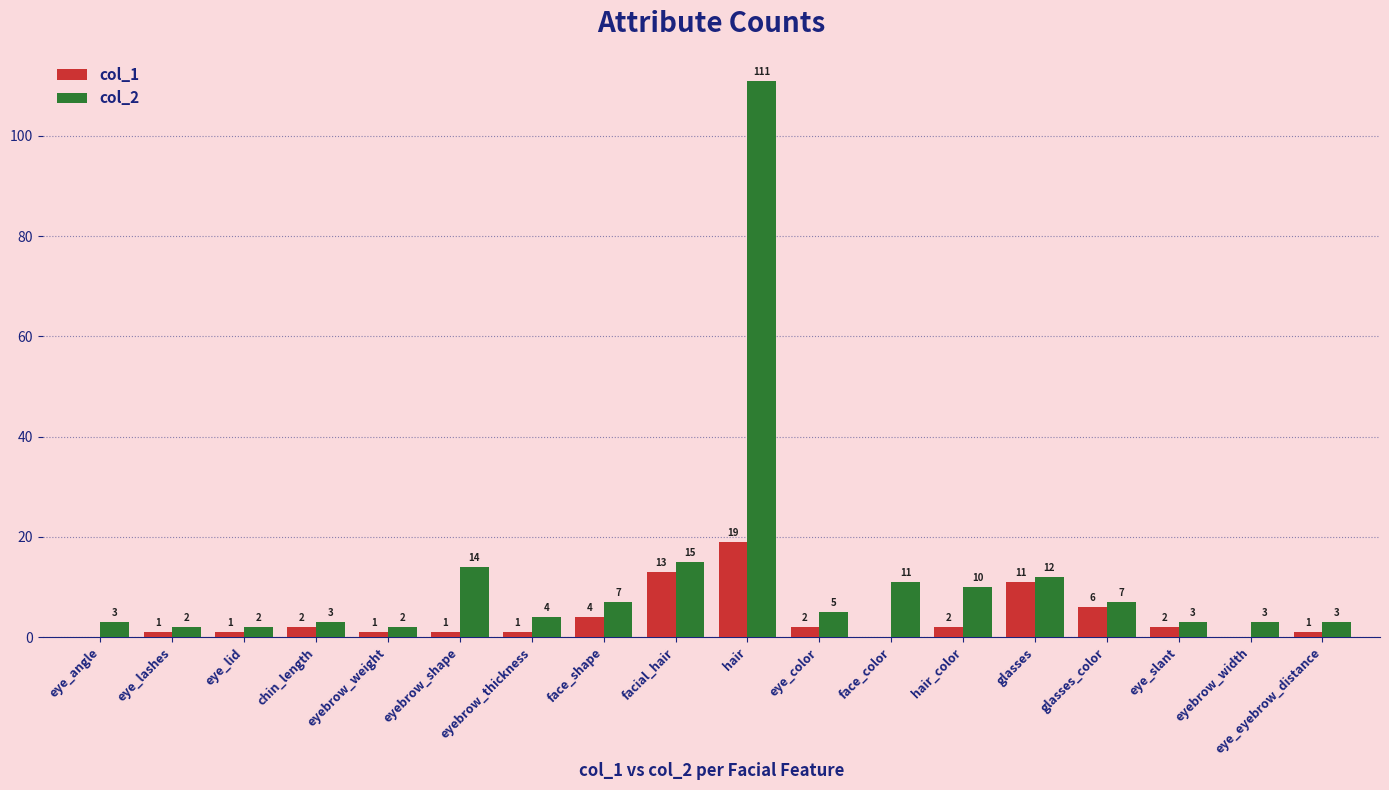

Between hair and glasses_color, which series saw the biggest shift?

col_2